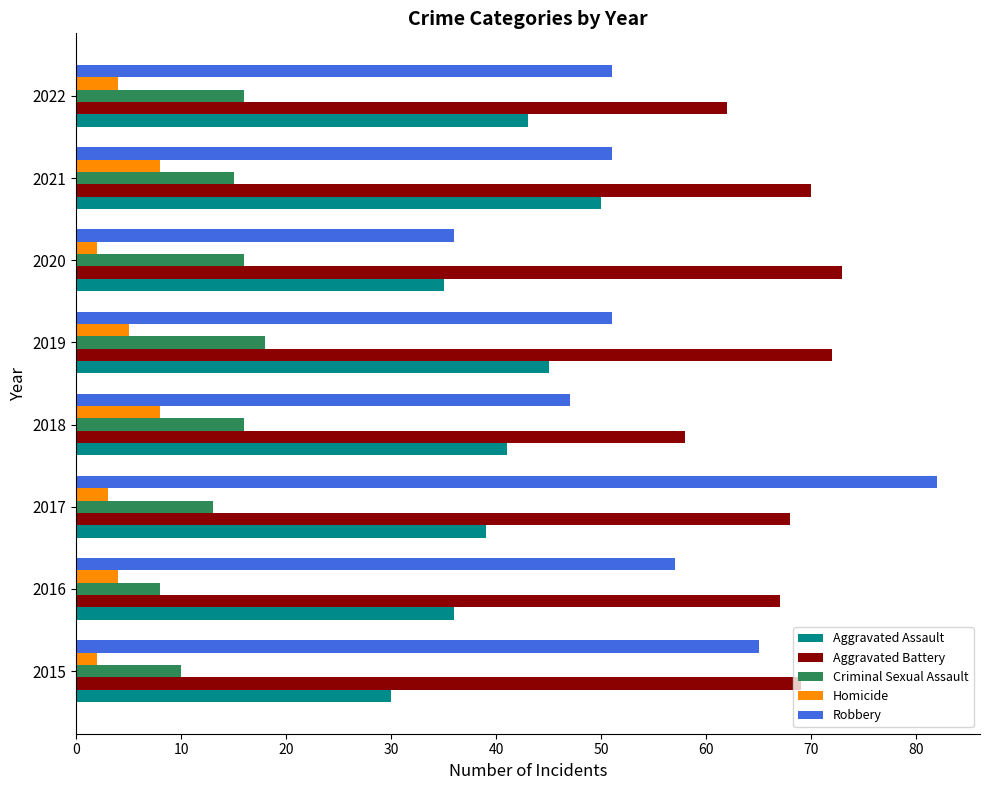

What is the average value of the Robbery series?

55